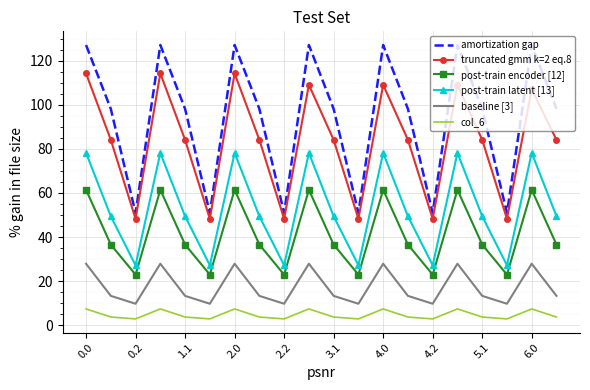

Which series has the widest spread of values?

amortization gap